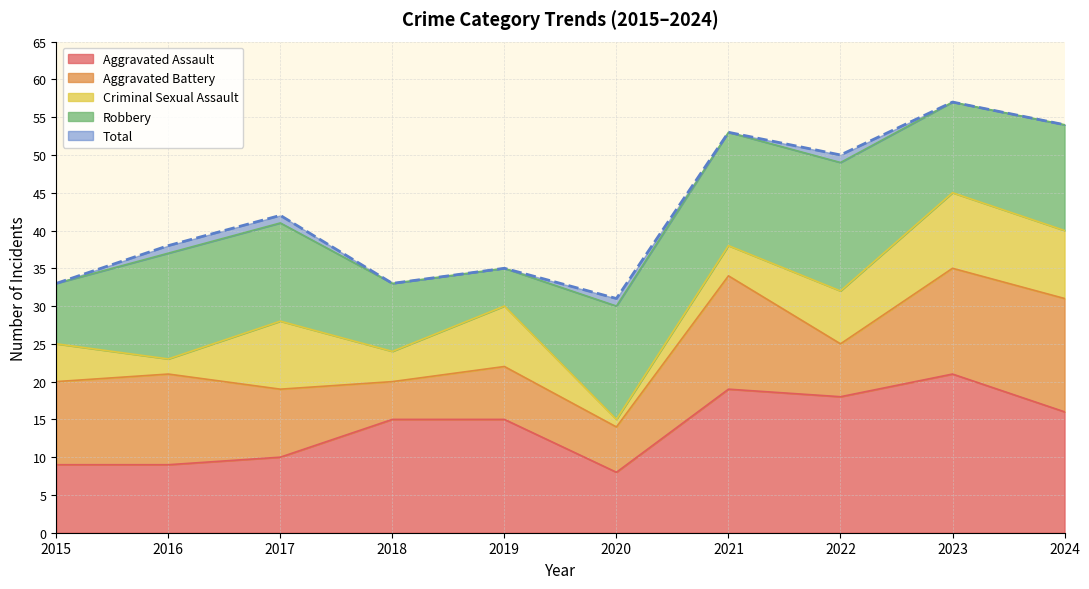

True or false: Total and Robbery cross at least once.

False